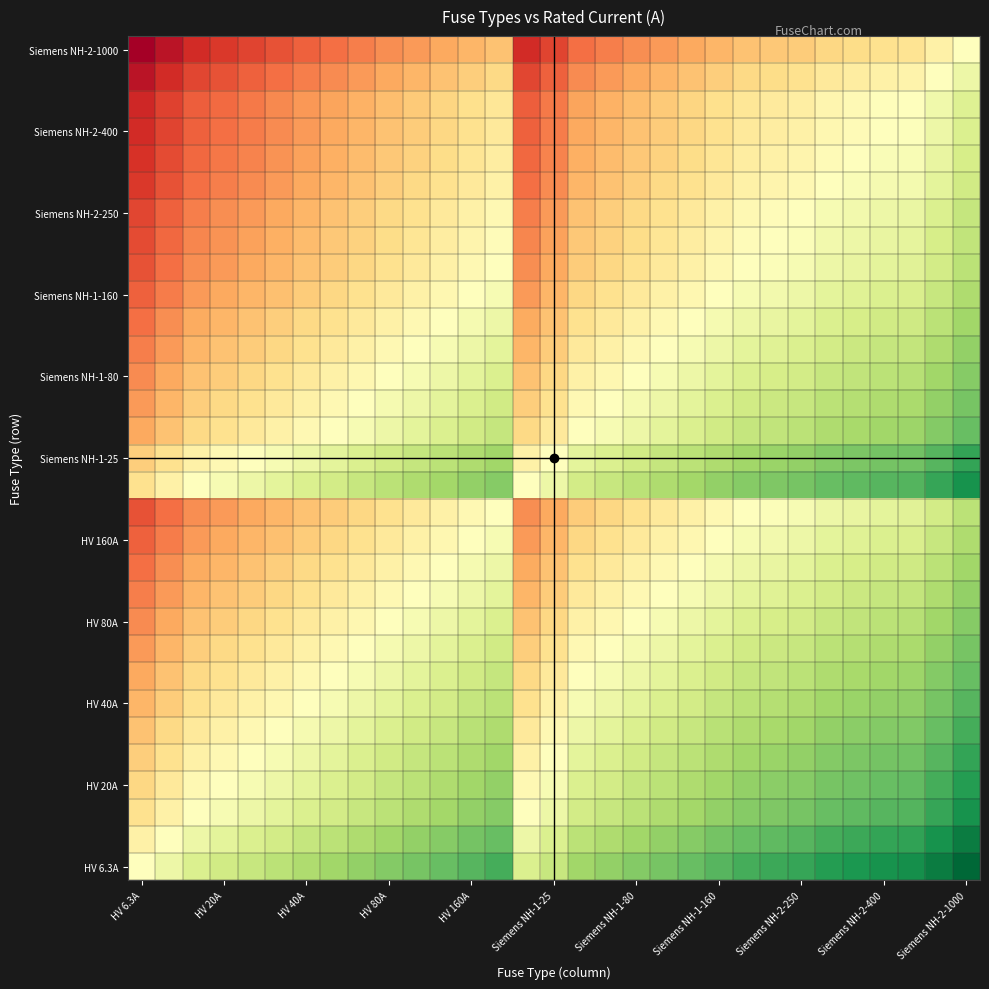

At how many categories does at least one series exceed 0?

31